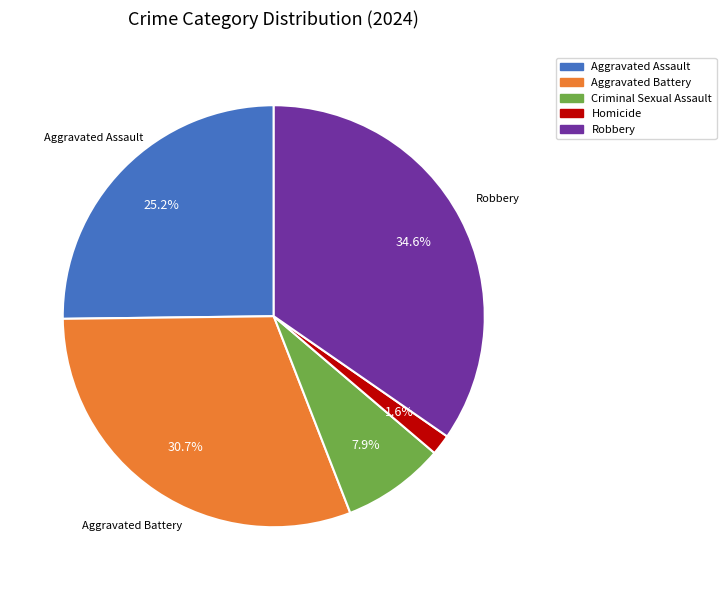

Which category has the smallest portion of the pie?

Homicide